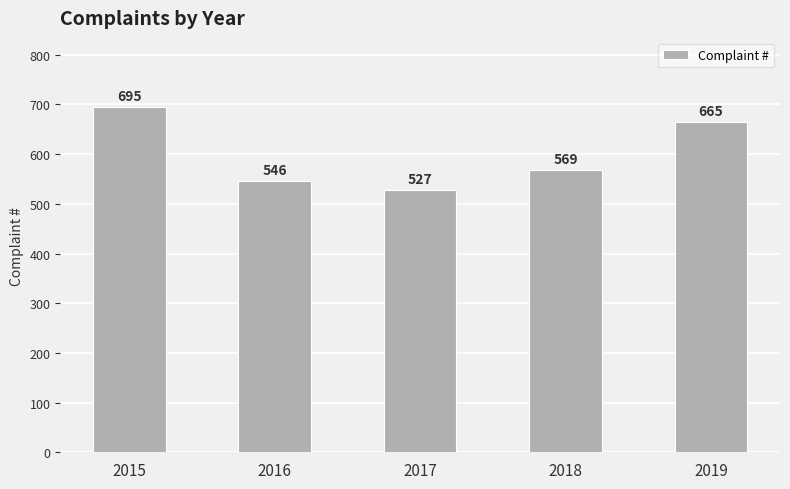

Which category has the lowest value across all series?

2017